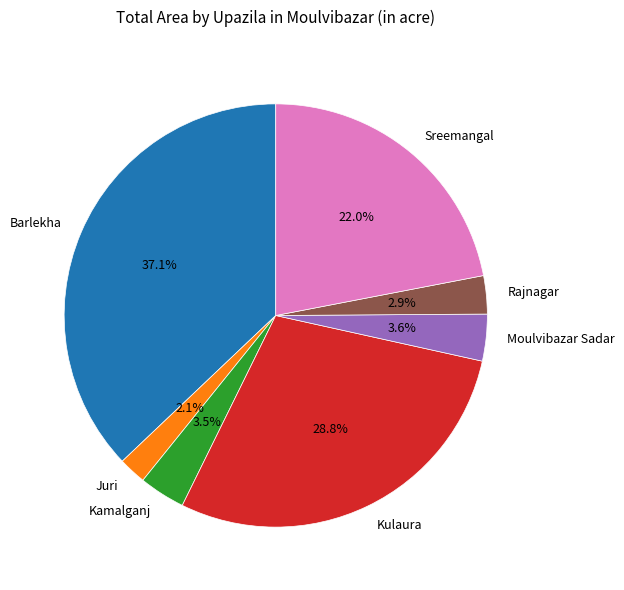

Is there any slice that represents more than half of the pie?

No